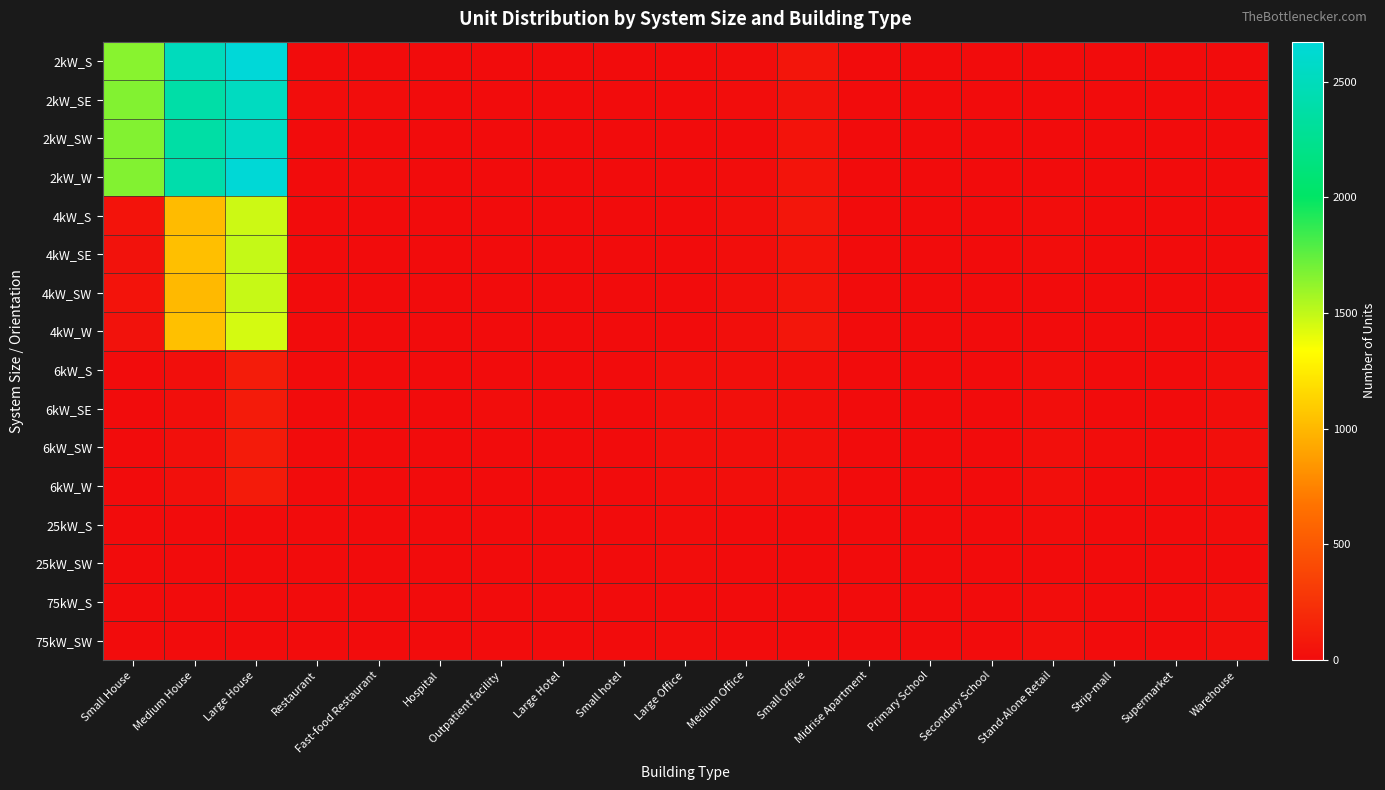

At how many categories does at least one series exceed 2493?

2